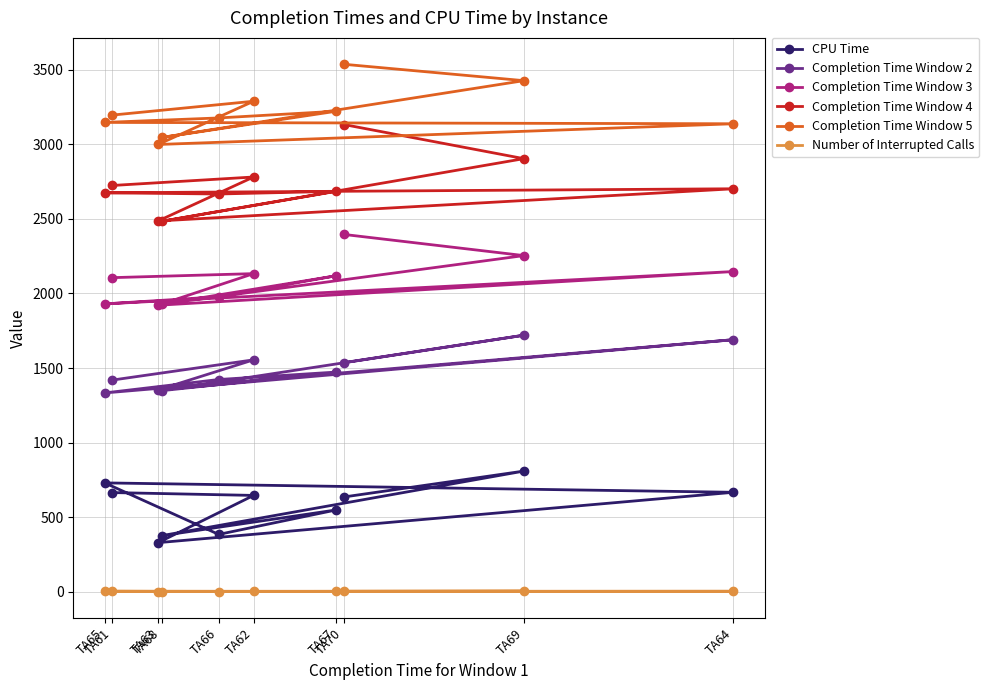

How many values in the Completion Time Window 2 series are below 1473?

5